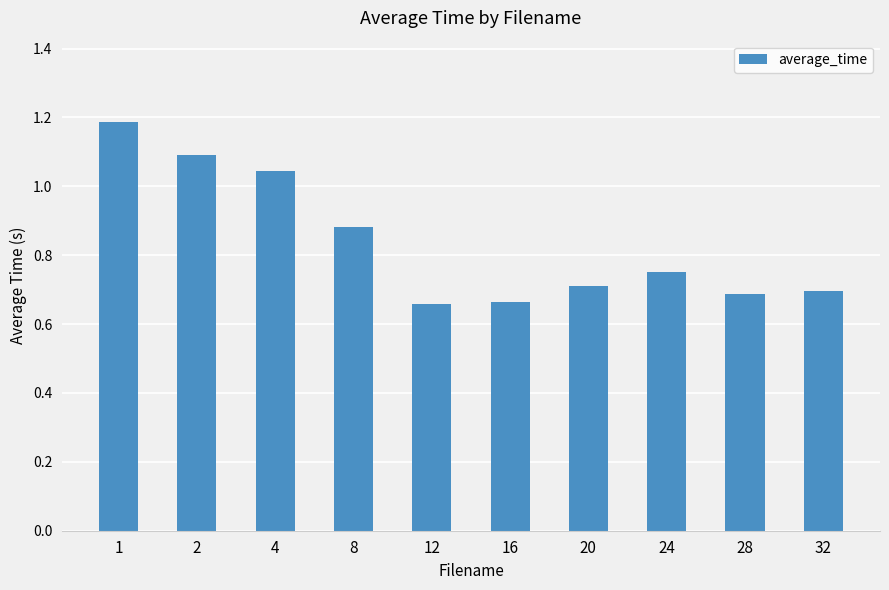

What is the change in value from 8 to 28?

-0.2